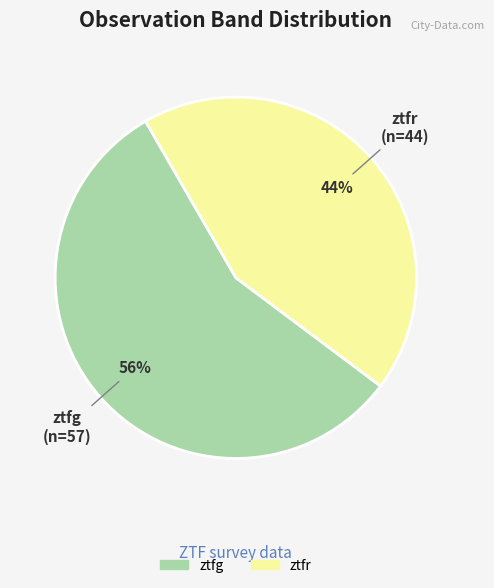

Rank the categories by value from highest to lowest.

ztfg, ztfr